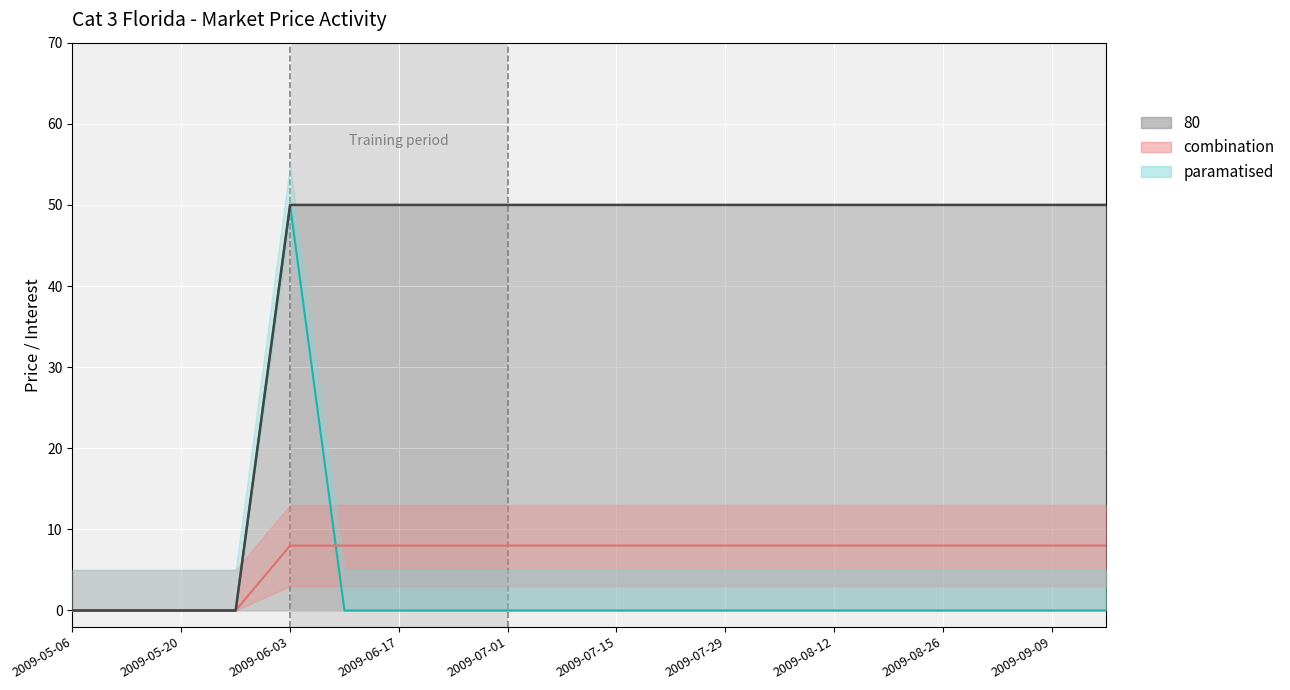

At which label does open interest reach its minimum?

2009-05-06